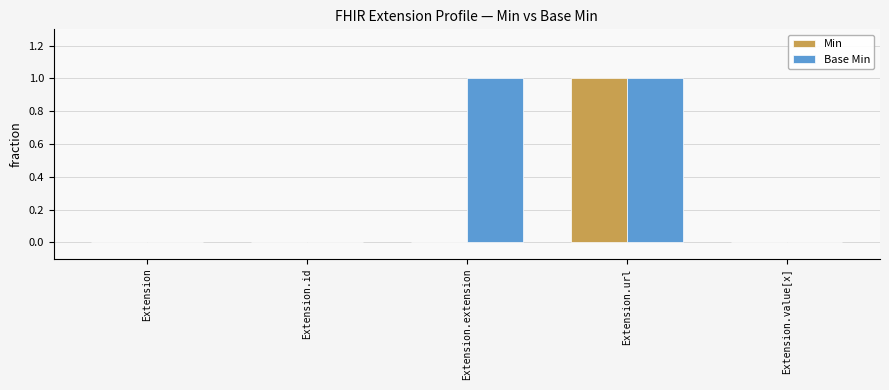

Is it true that Base Min equals 1 at Extension.extension?

True